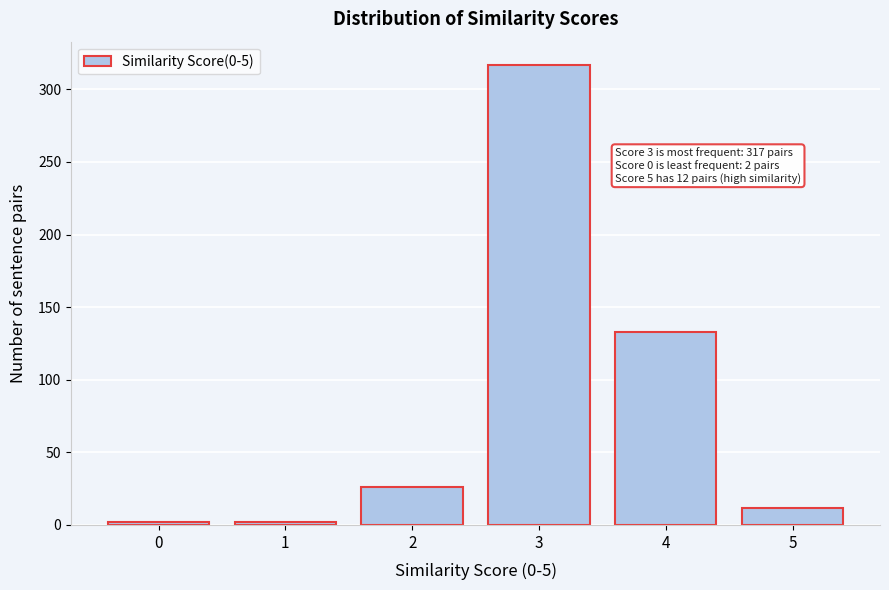

Reading left to right, extract all data points from this chart.

0=2	1=2	2=26	3=317	4=133	5=12